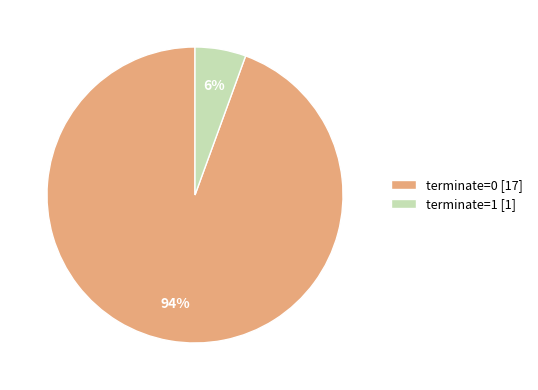

Which has a higher value, terminate=1 or terminate=0?

terminate=0